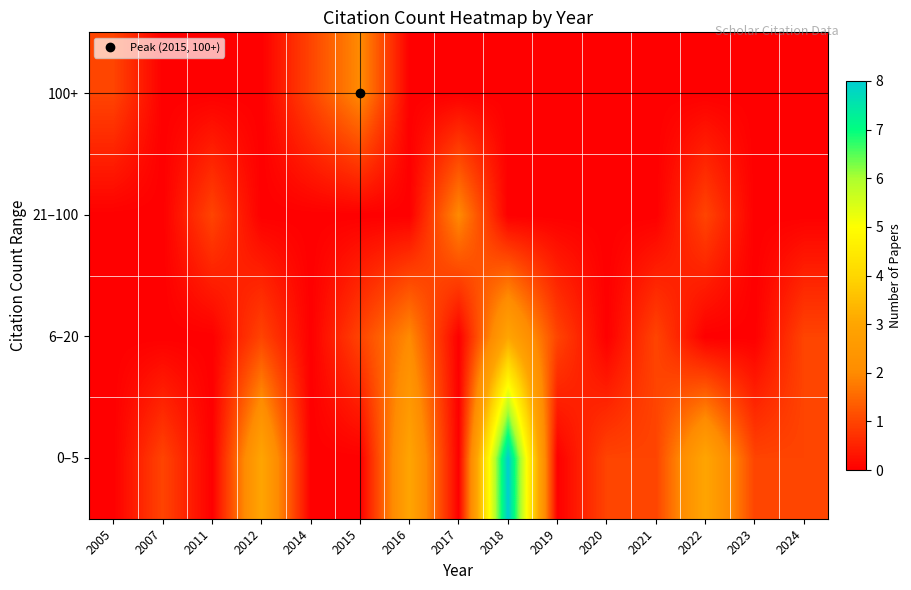

What is the total value across all series at 2015?

3